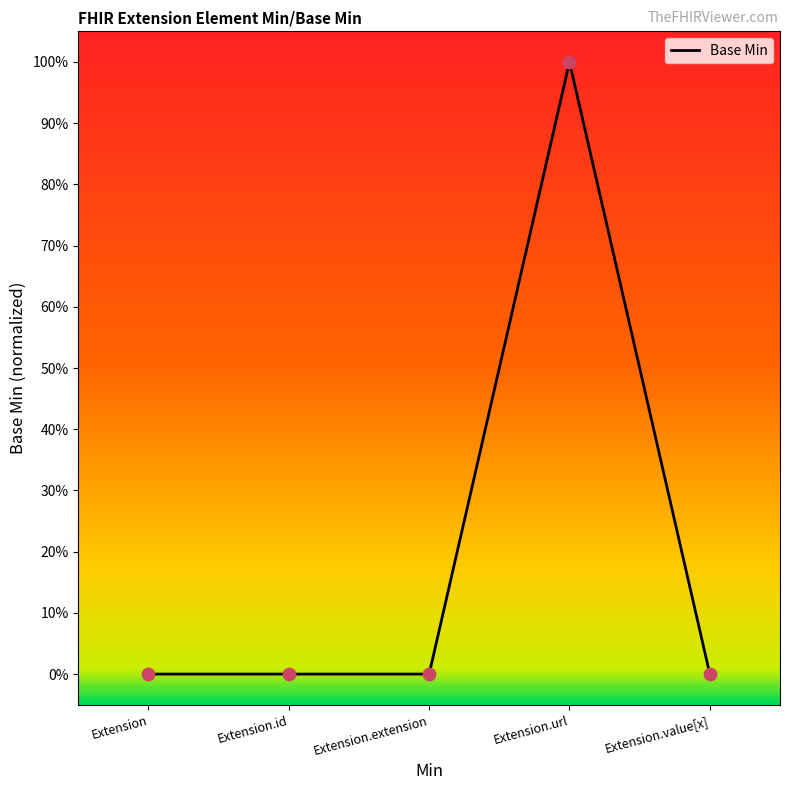

Between Extension.value[x] and Extension.url, which is larger?

Extension.url